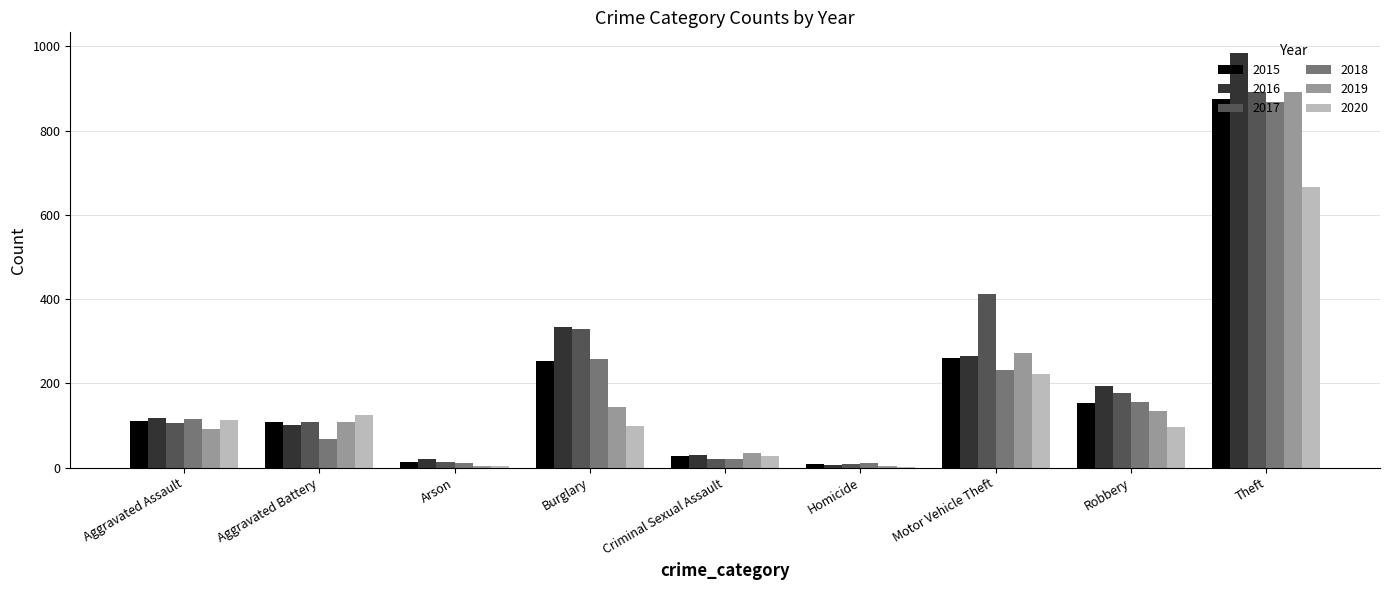

Which series changed the most between Robbery and Theft?

2016